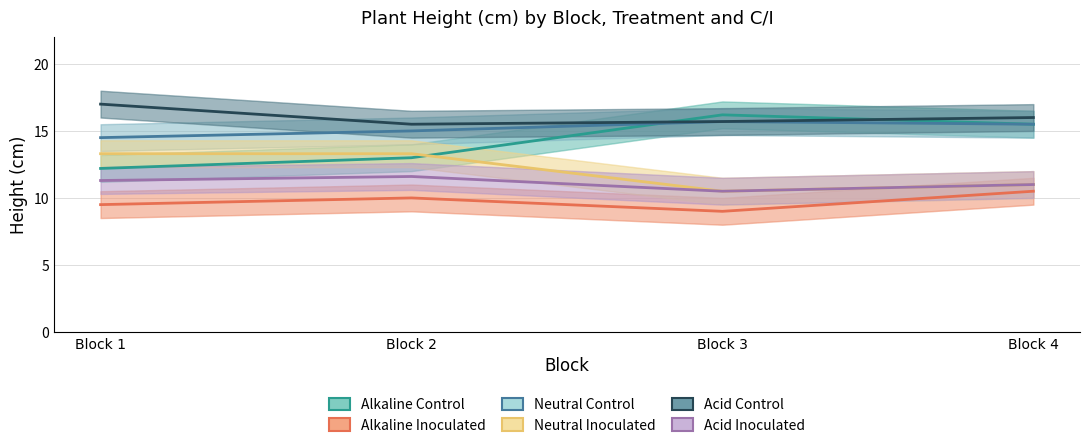

What is the lowest value of the Acid Inoculated series?

10.5